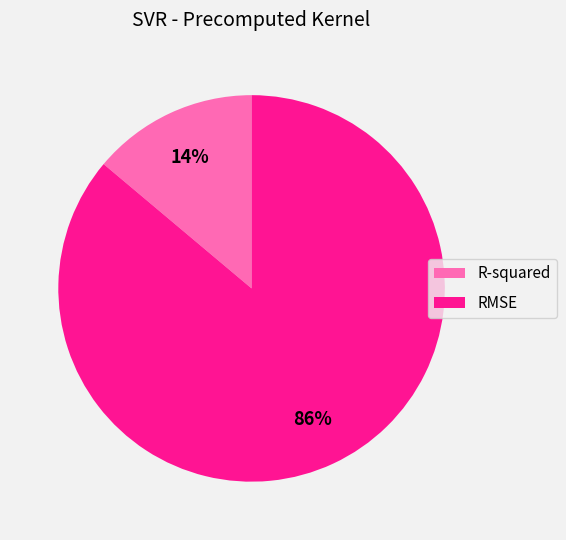

How many slices are in this pie chart?

2